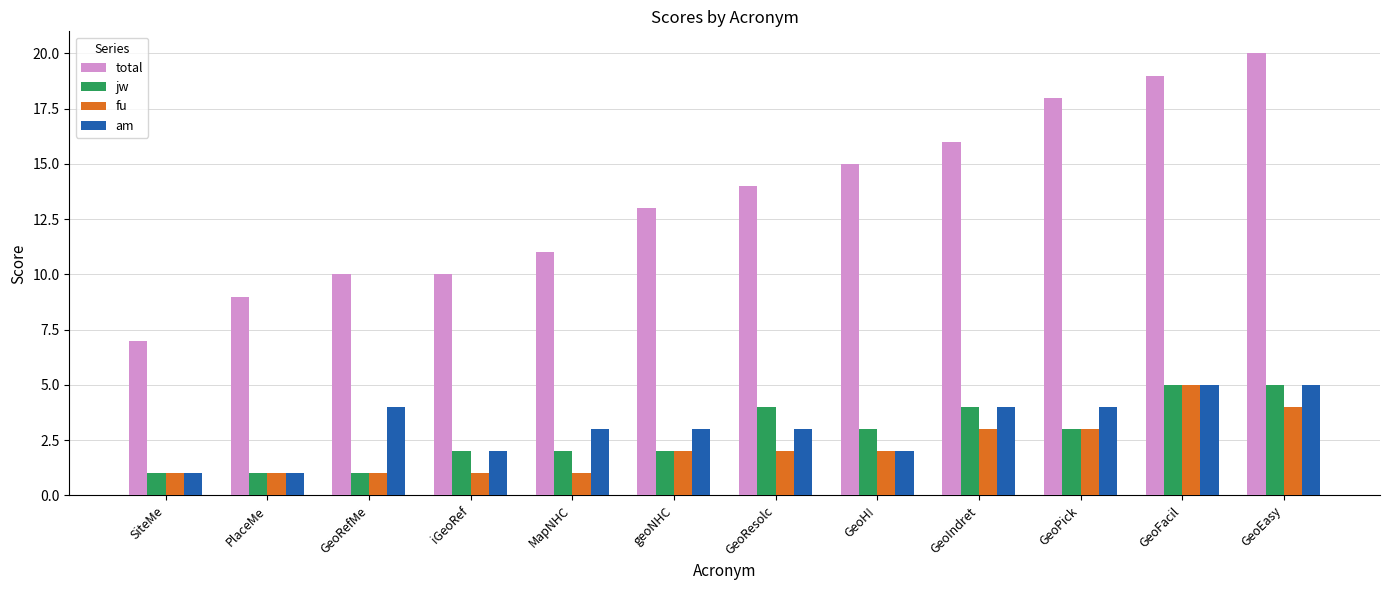

What is the sum of all jw values?

33